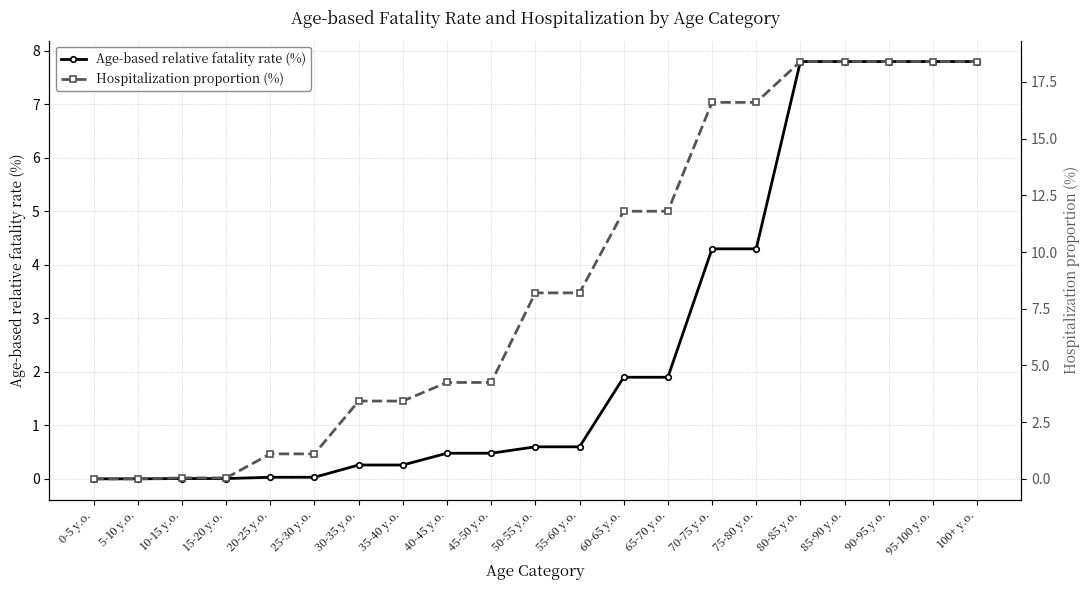

What are all the series names shown in the legend?

Age-based relative fatality rate (%), Hospitalization proportion (%)